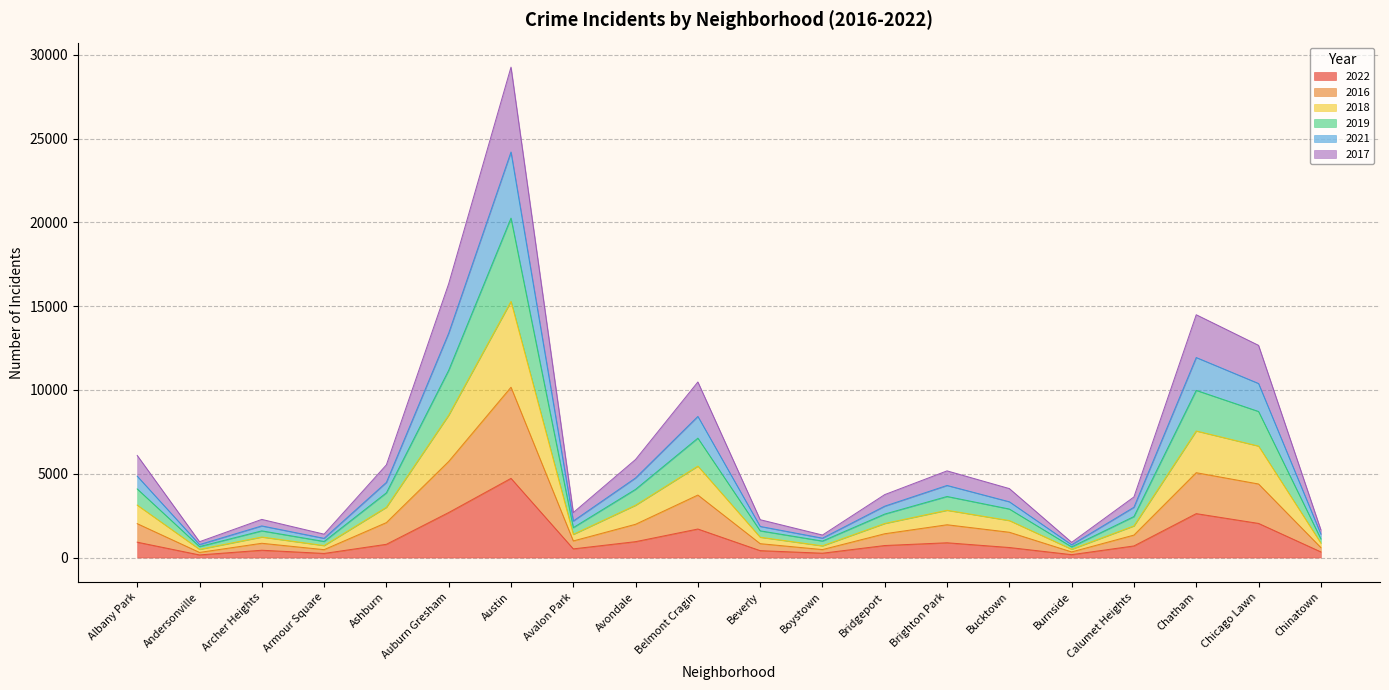

What is the label of the 13th point from the left?

Bridgeport